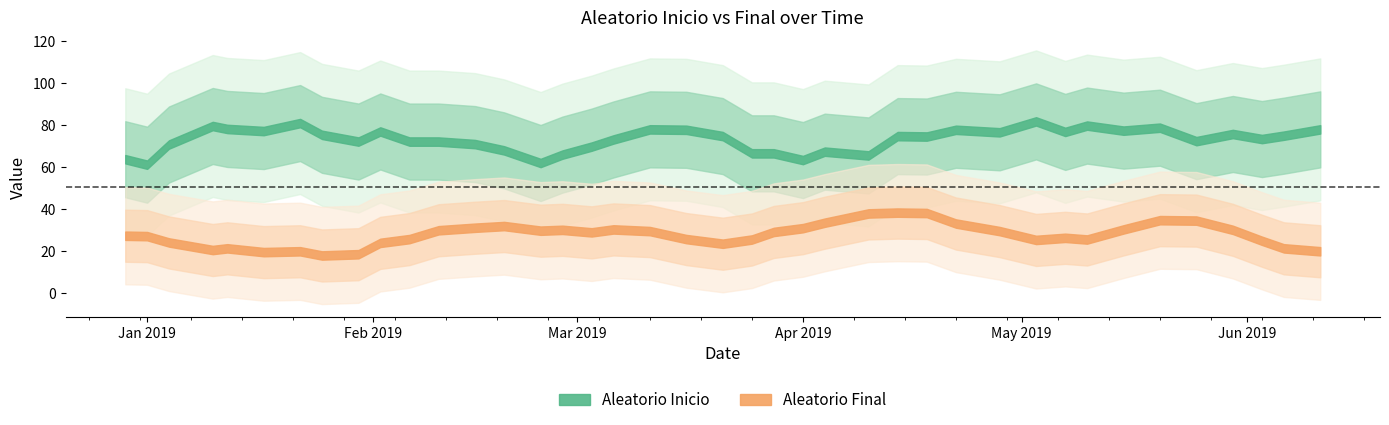

Rank the series at 2019-03-16 from highest to lowest value.

Aleatorio Inicio, Aleatorio Final